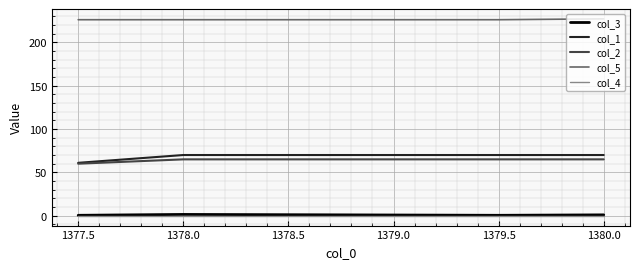

Is the value of col_5 at 1380.0 greater than the value of col_3 at 1377.5?

Yes